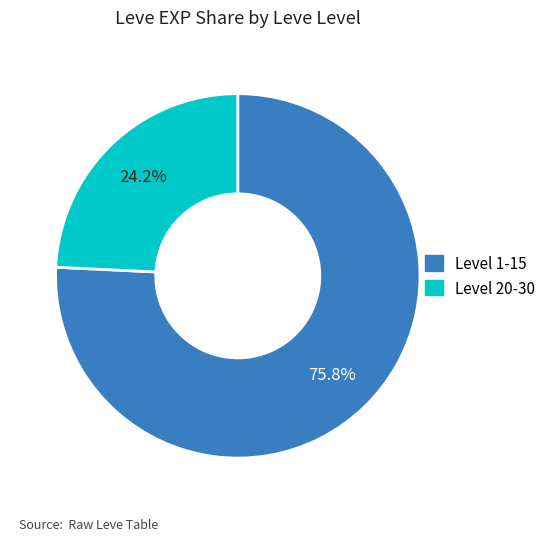

How many segments does this pie chart have?

2